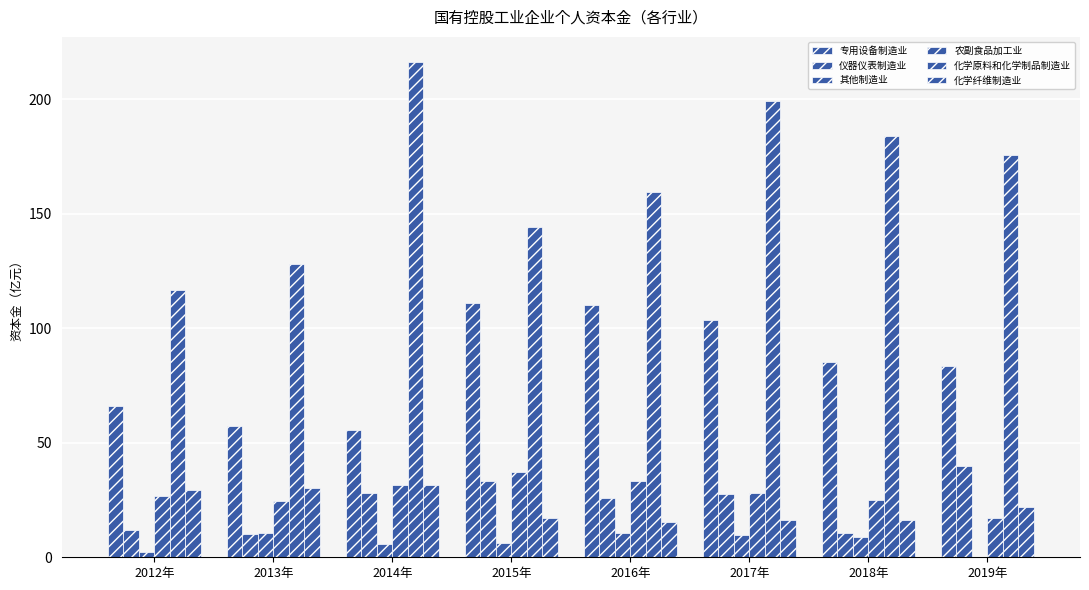

Does the chart contain stacked bars?

No